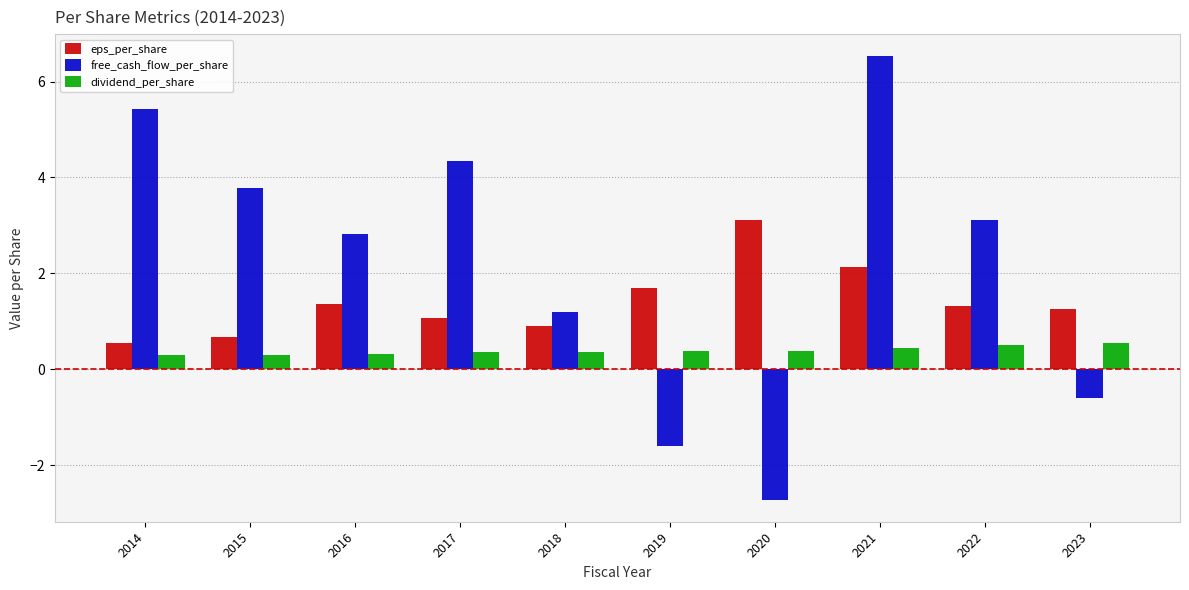

Which series has the widest spread of values?

free_cash_flow_per_share